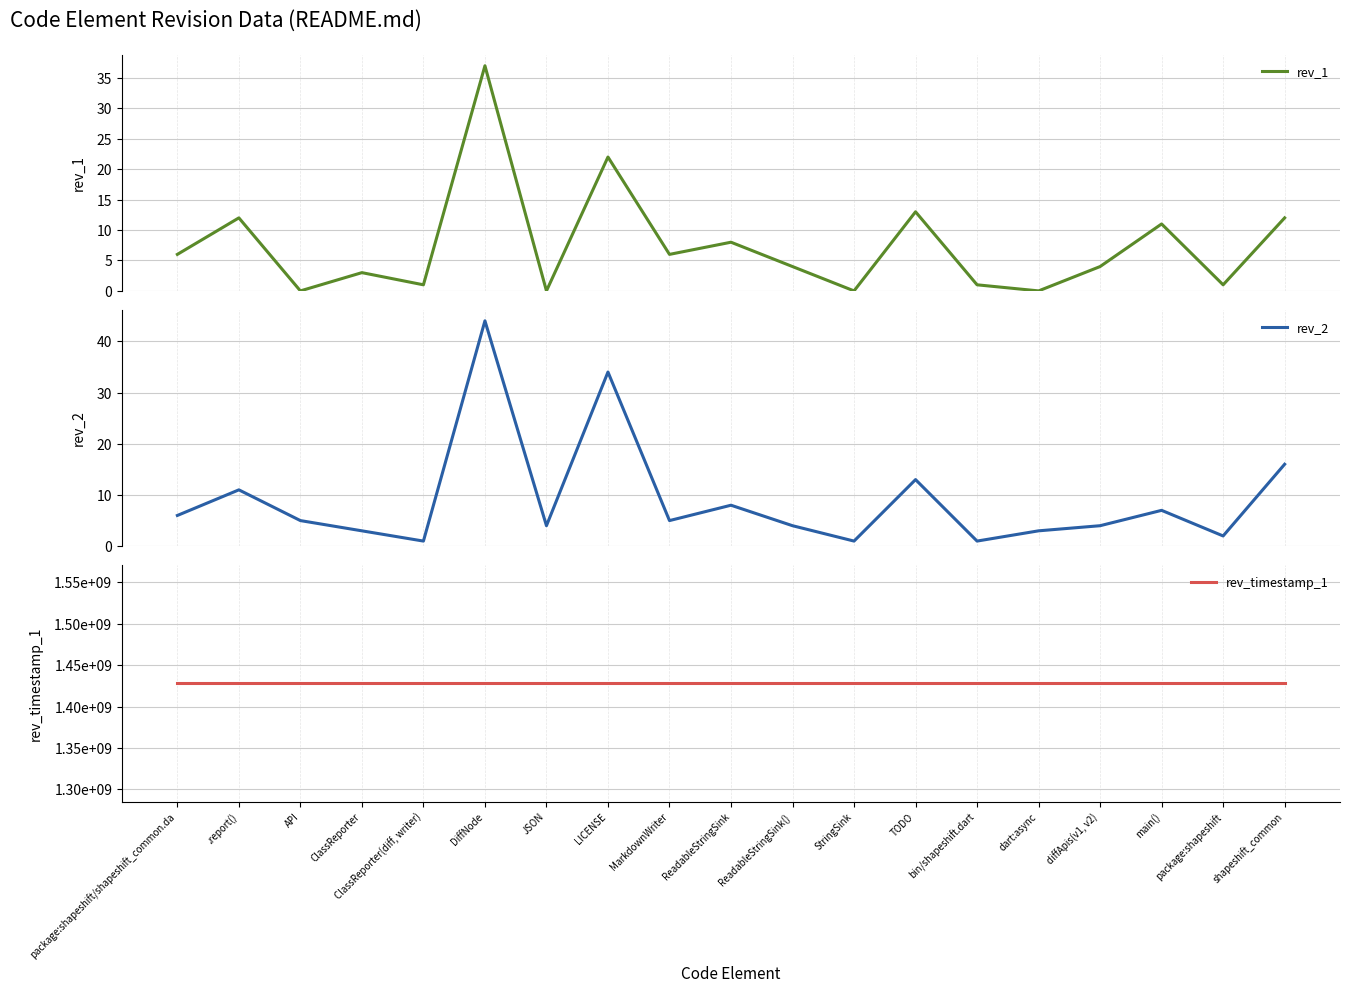

Is it true that rev_timestamp_1 equals 965602515 at TODO?

False